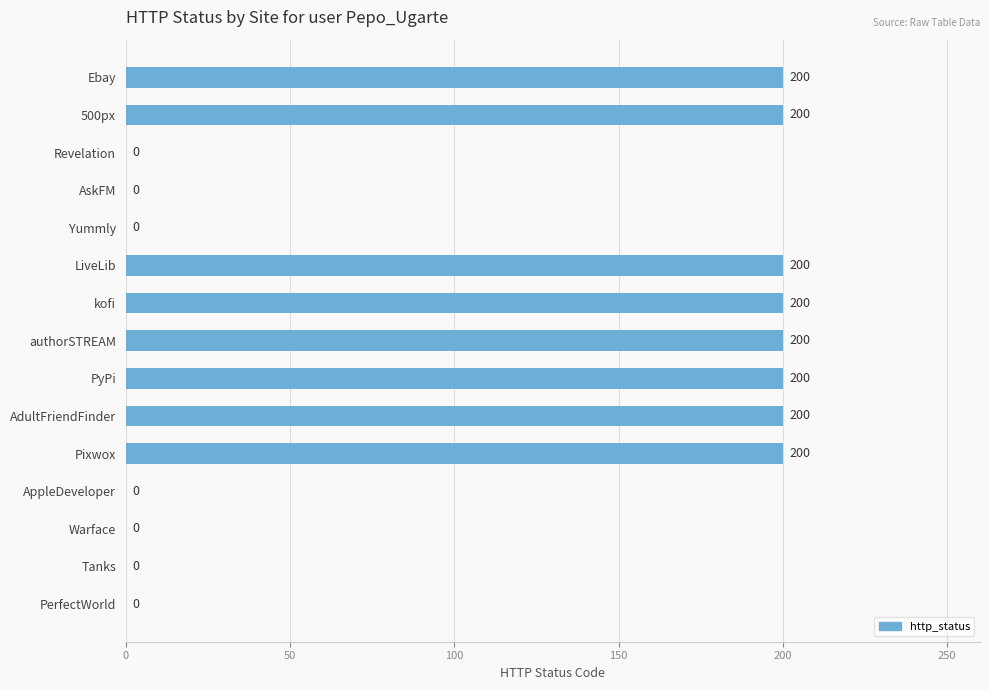

What is the sum of the values at Revelation and AdultFriendFinder?

200